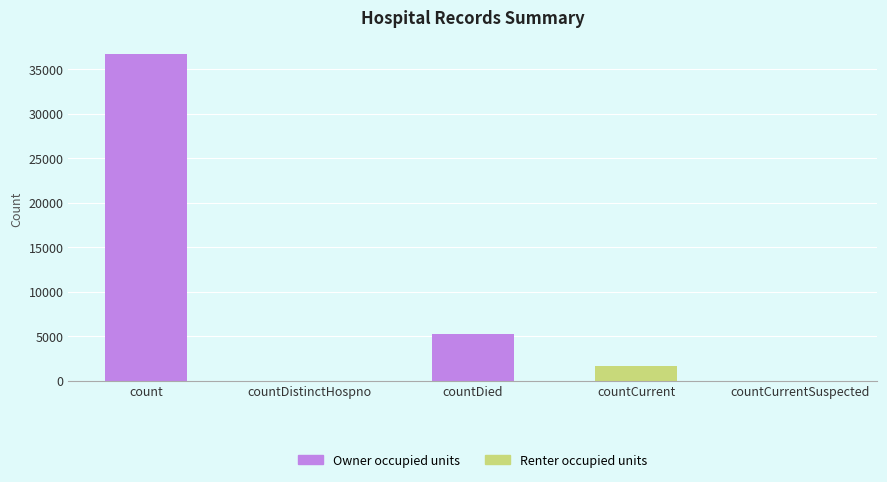

What is the average value?

8716